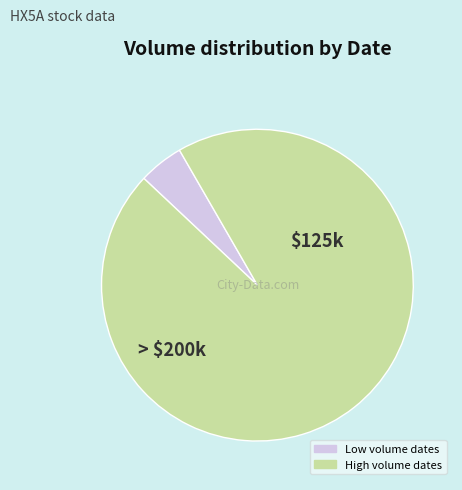

Is there a majority slice in this chart?

Yes